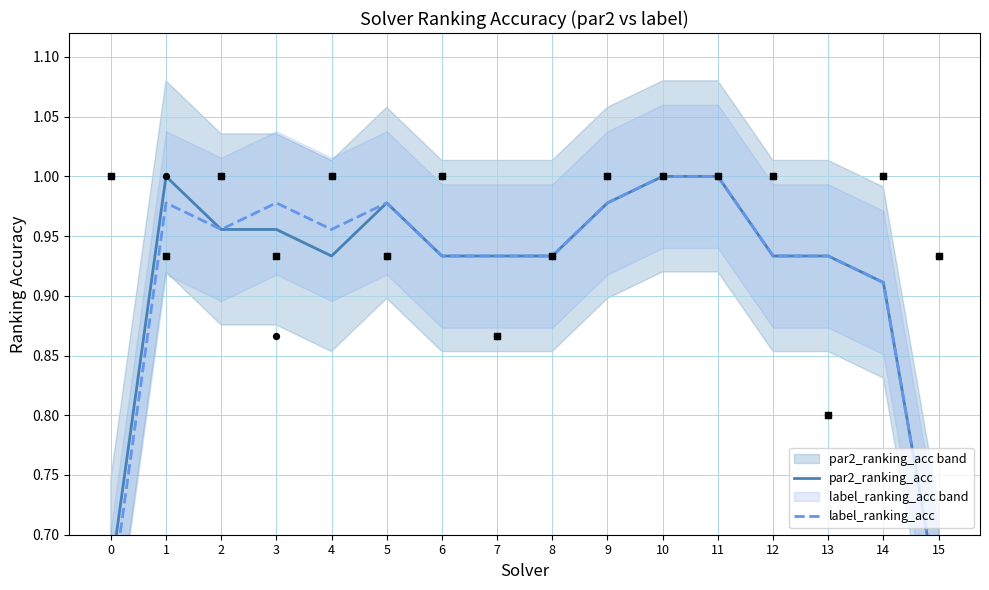

What is the total value across all series at 6?

1.9